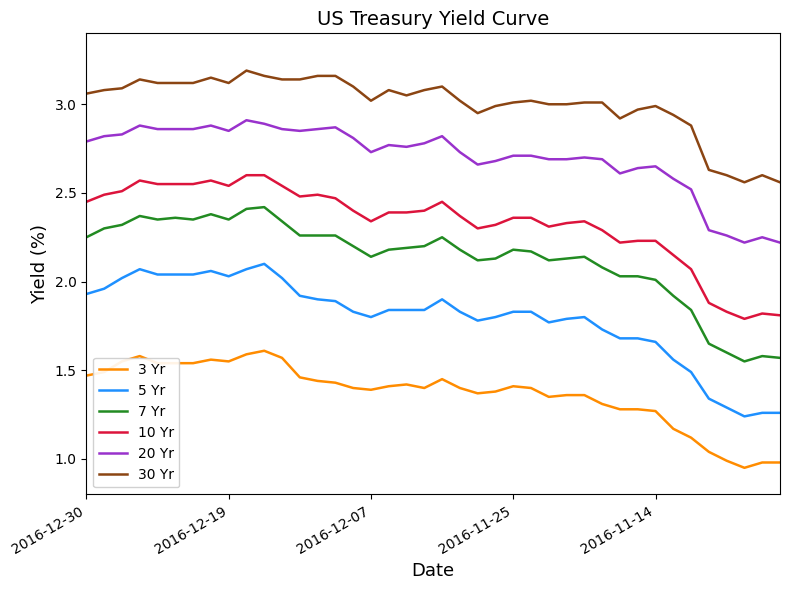

True or false: 10 Yr and 7 Yr cross at least once.

False